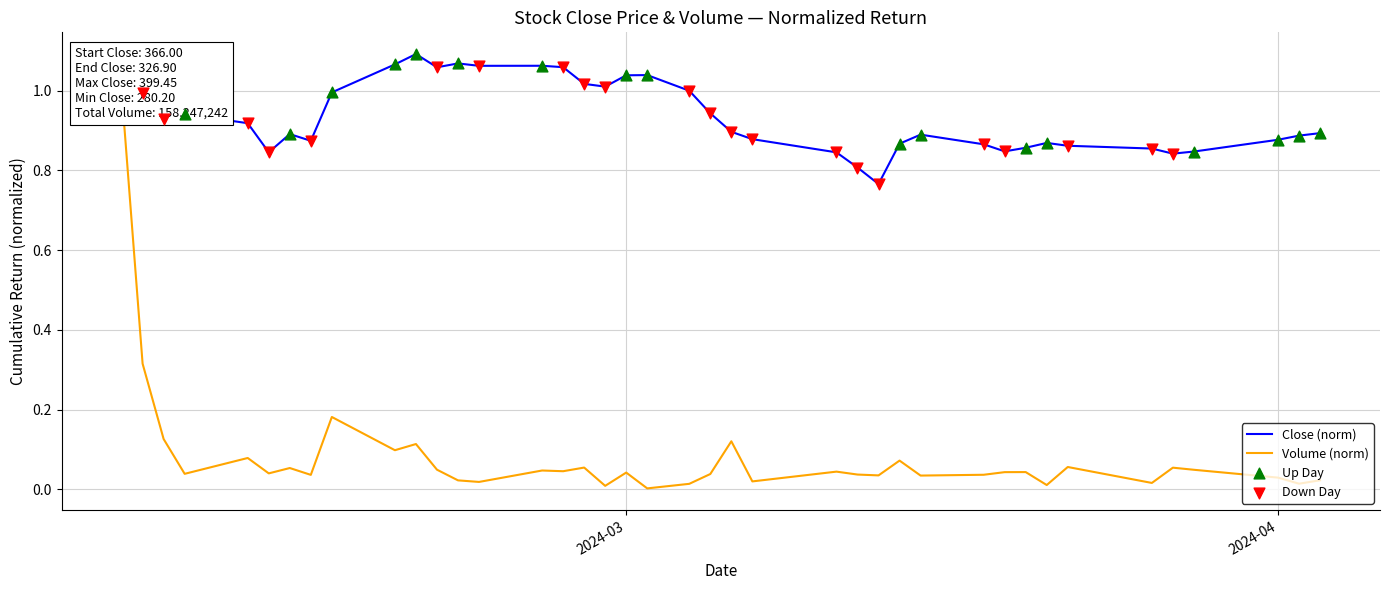

At how many categories does at least one series exceed 1?

11